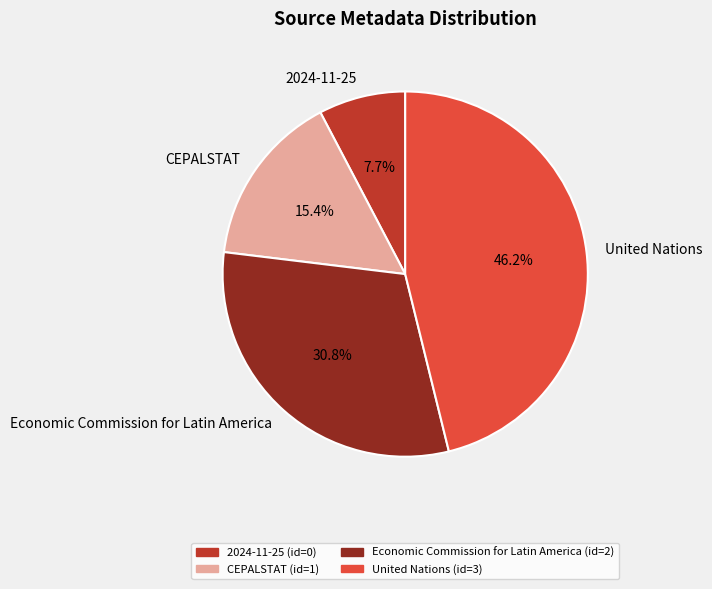

To the nearest percent, what is the combined percentage of CEPALSTAT and 2024-11-25?

23%